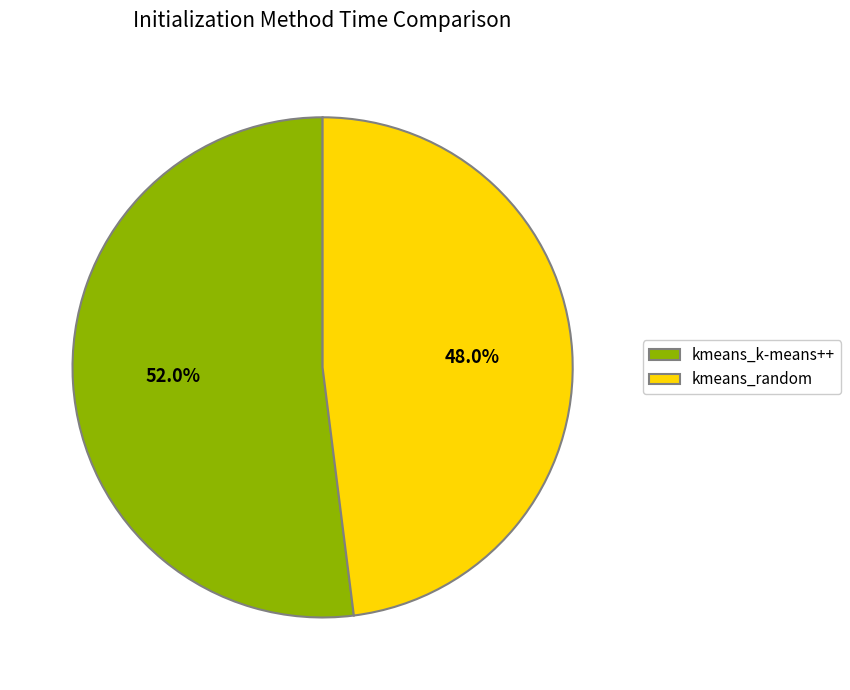

What is the largest slice in the pie chart?

kmeans_k-means++